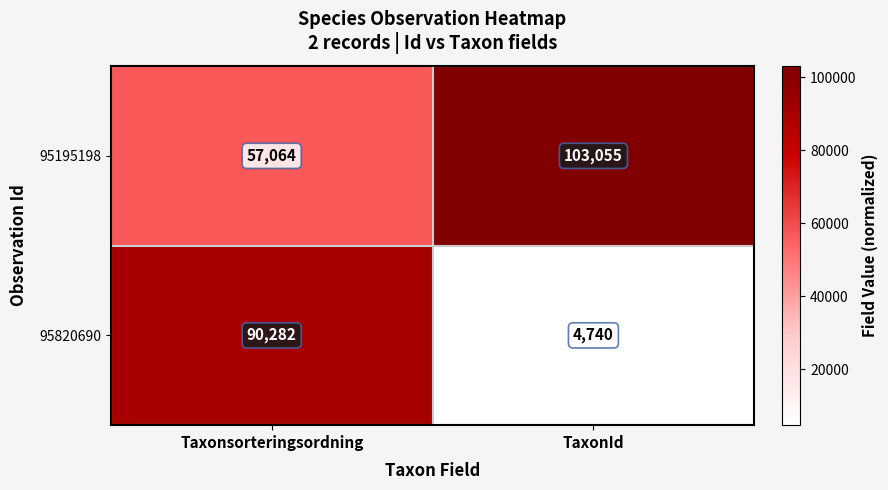

Between Taxonsorteringsordning and TaxonId, which series saw the biggest shift?

95820690